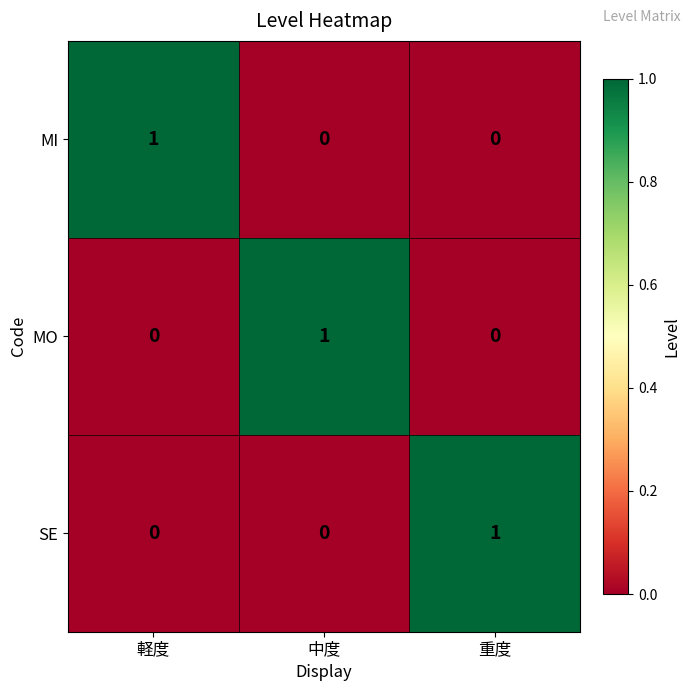

The SE series shows 0 at 軽度. True or false?

True